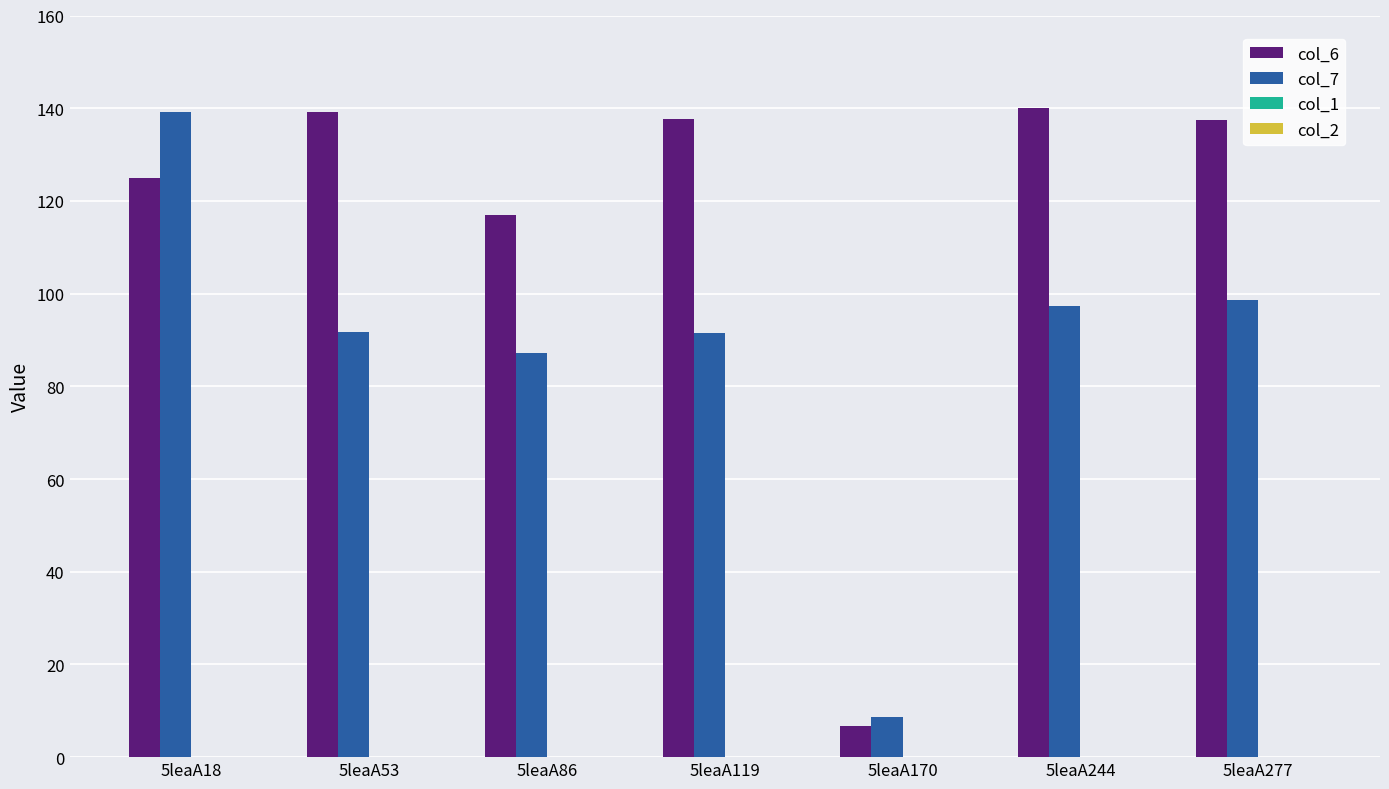

What is the spread (max minus min) of values at 5leaA18?

14.2